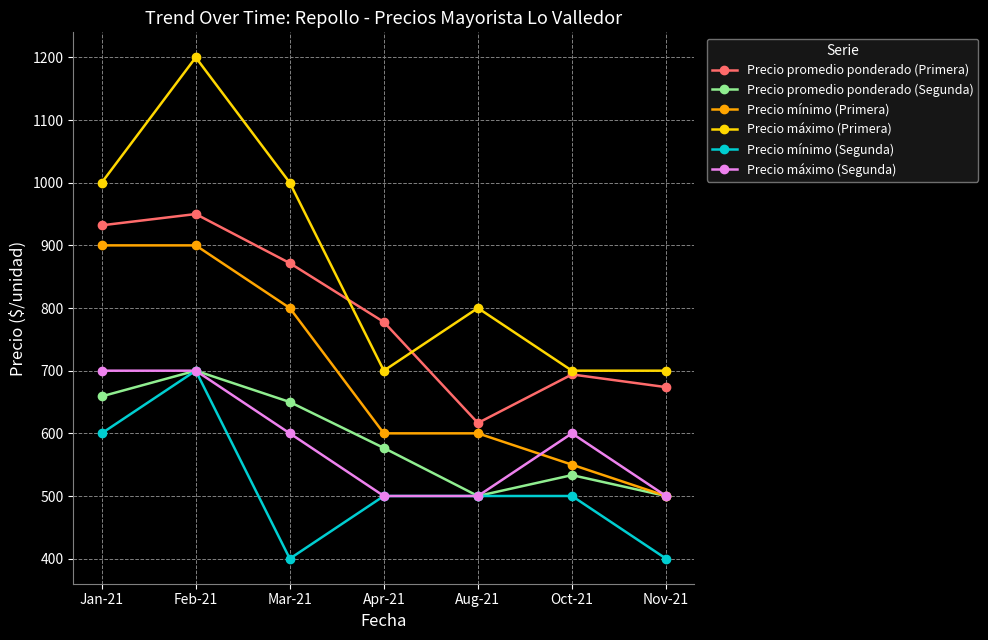

What are all the series names shown in the legend?

Precio promedio ponderado (Primera), Precio promedio ponderado (Segunda), Precio mínimo (Primera), Precio máximo (Primera), Precio mínimo (Segunda), Precio máximo (Segunda)